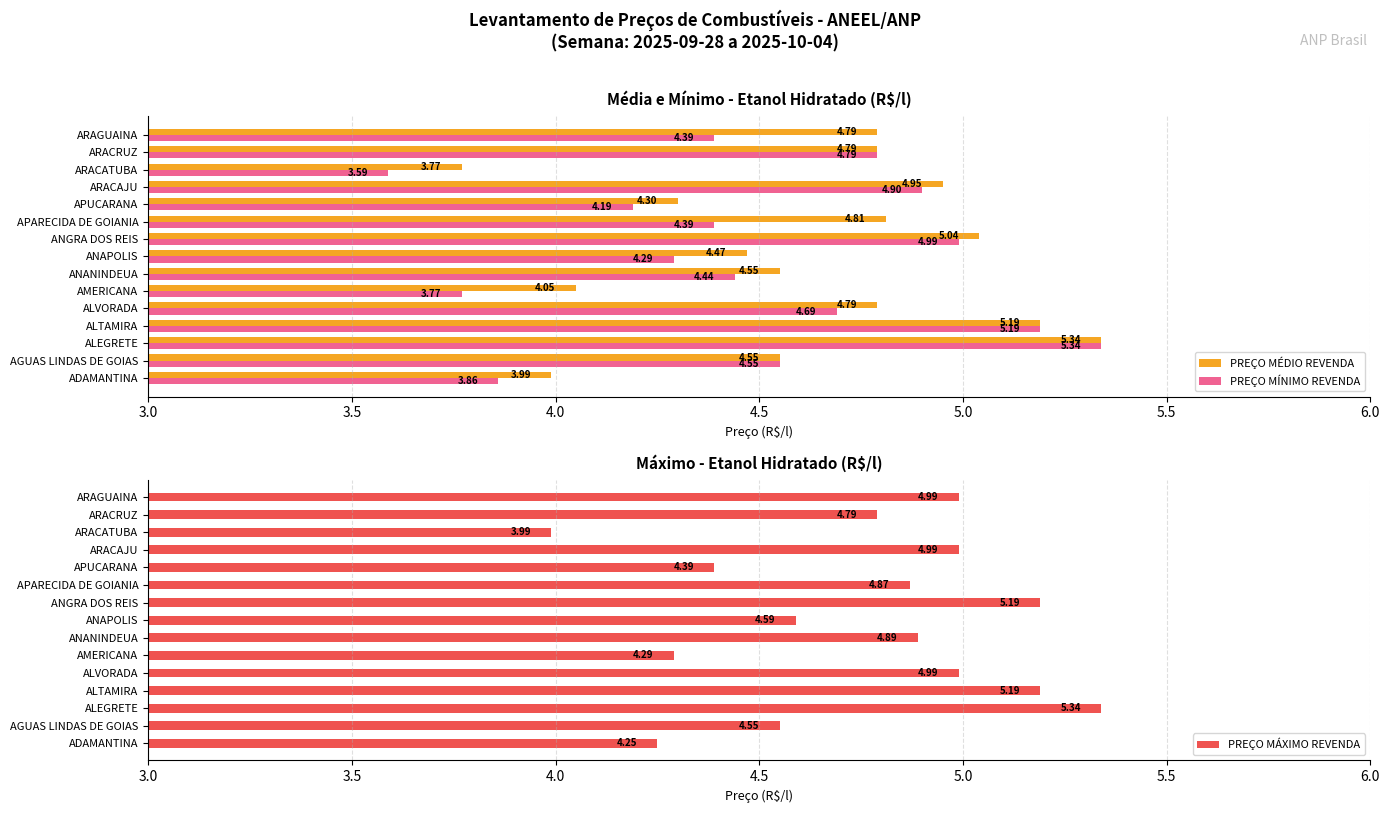

What is the lowest value of the PREÇO MÉDIO REVENDA series?

3.8